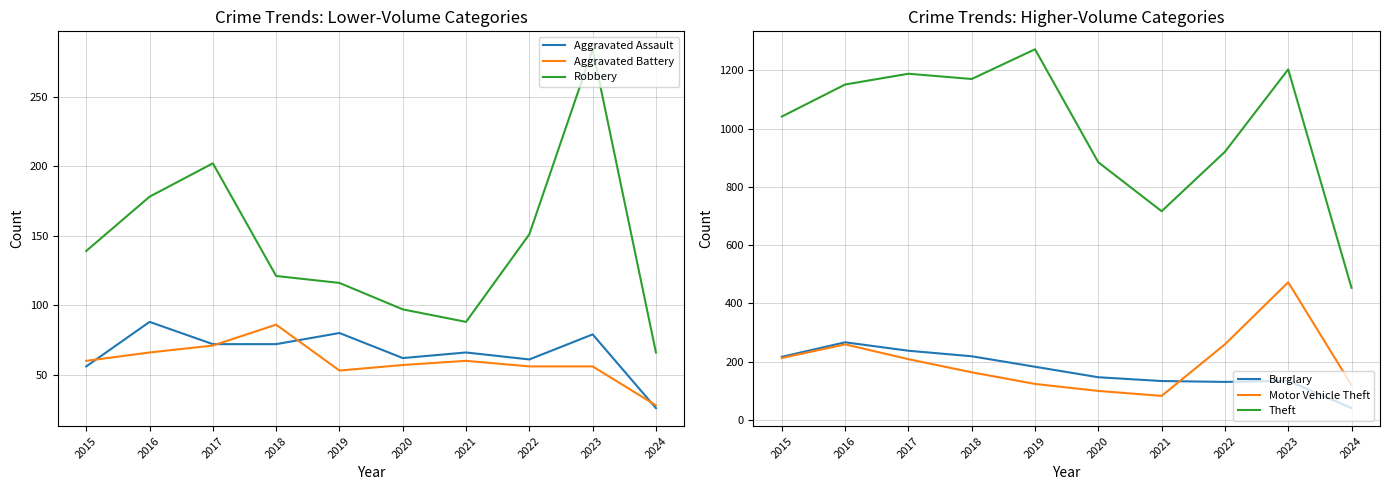

Does the chart have visible grid lines?

Yes